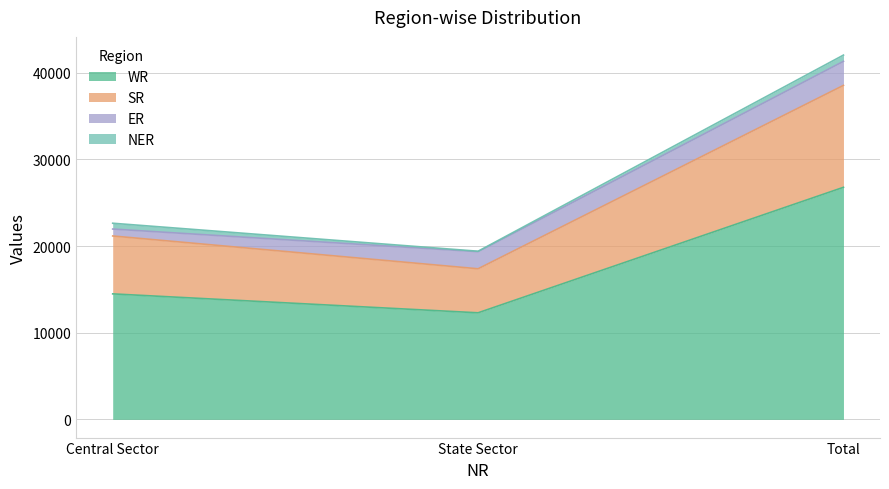

What is the maximum value for WR?

26778